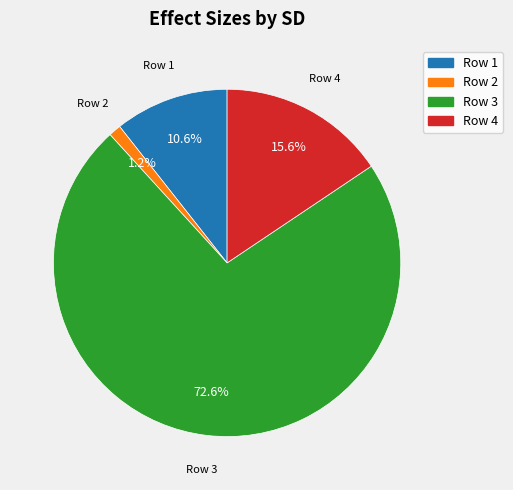

Is there a majority slice in this chart?

Yes